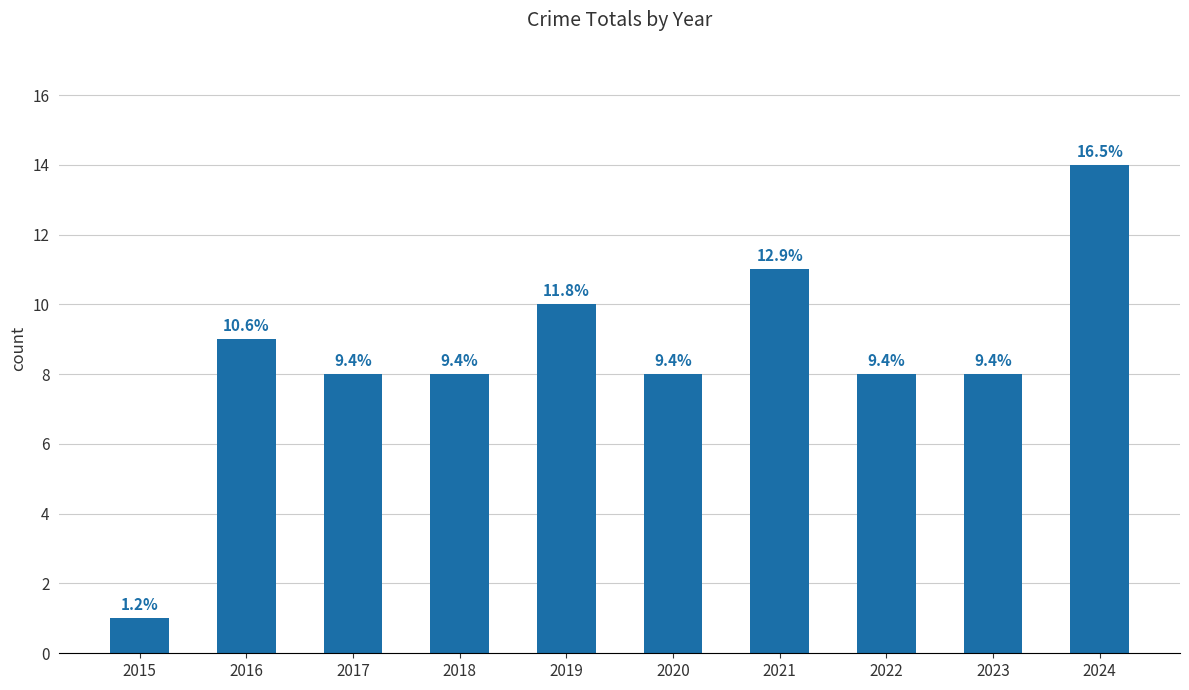

Reading left to right, extract all data points from this chart.

2015=1	2016=9	2017=8	2018=8	2019=10	2020=8	2021=11	2022=8	2023=8	2024=14